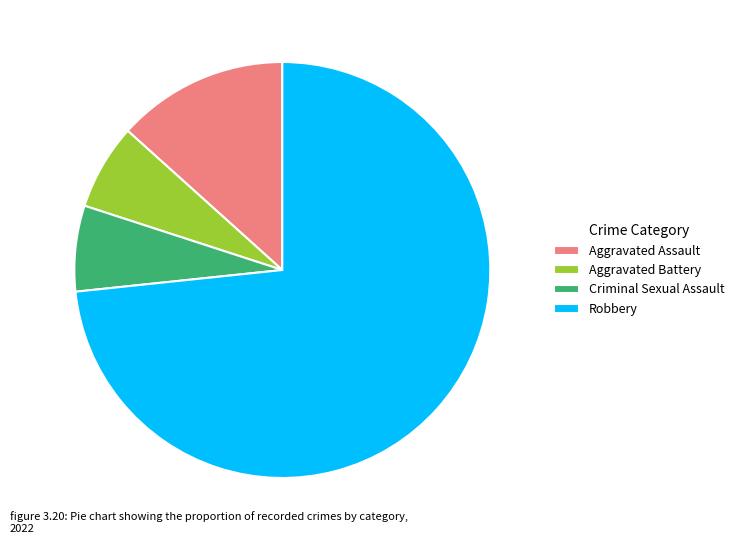

How many segments does this pie chart have?

4